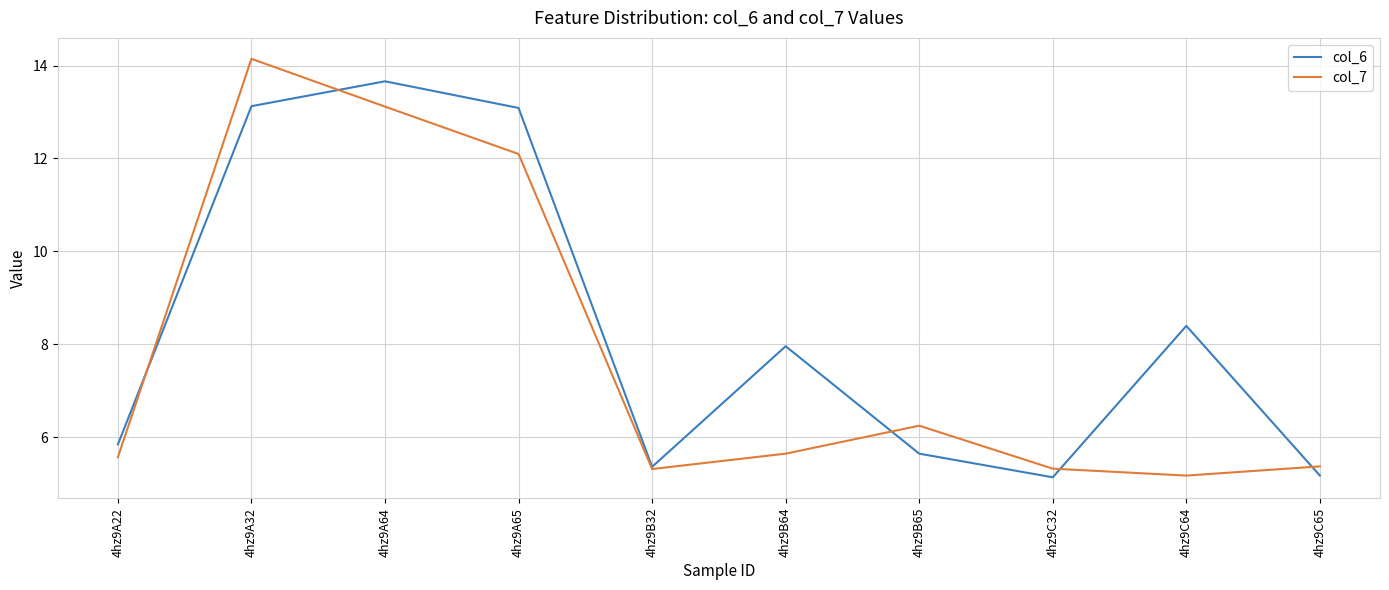

The value of col_7 at 4hz9B32 is 1.6. True or false?

False